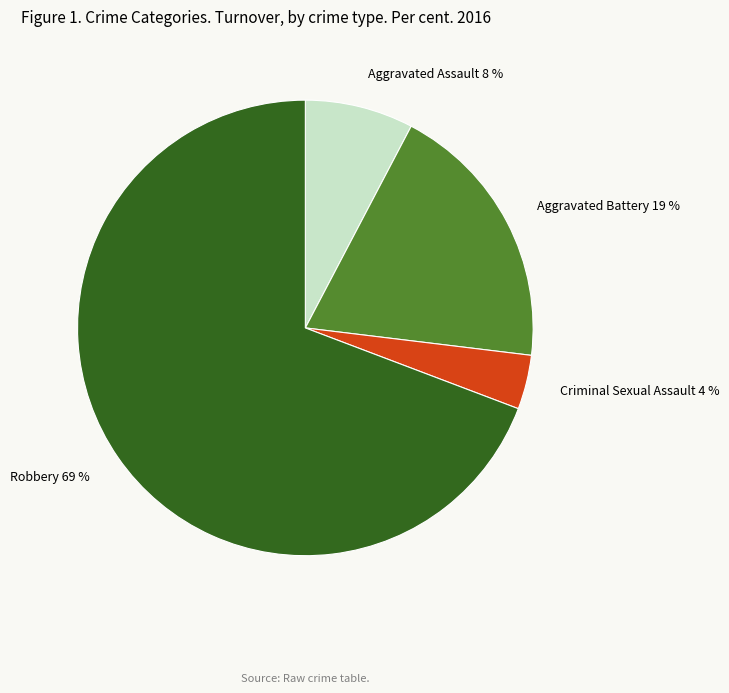

Is there a majority slice in this chart?

Yes